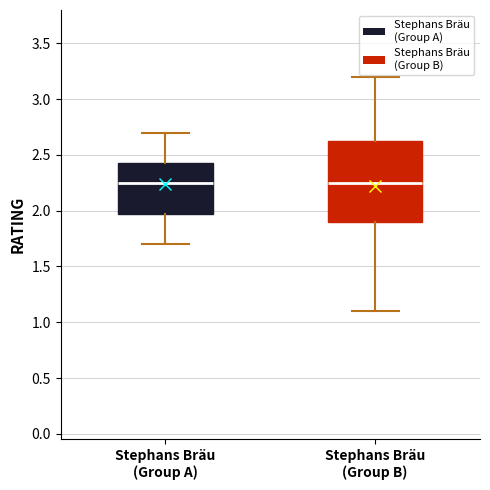

Which box is the tallest, from its lower edge to its upper edge?

Stephans Bräu (Group B)